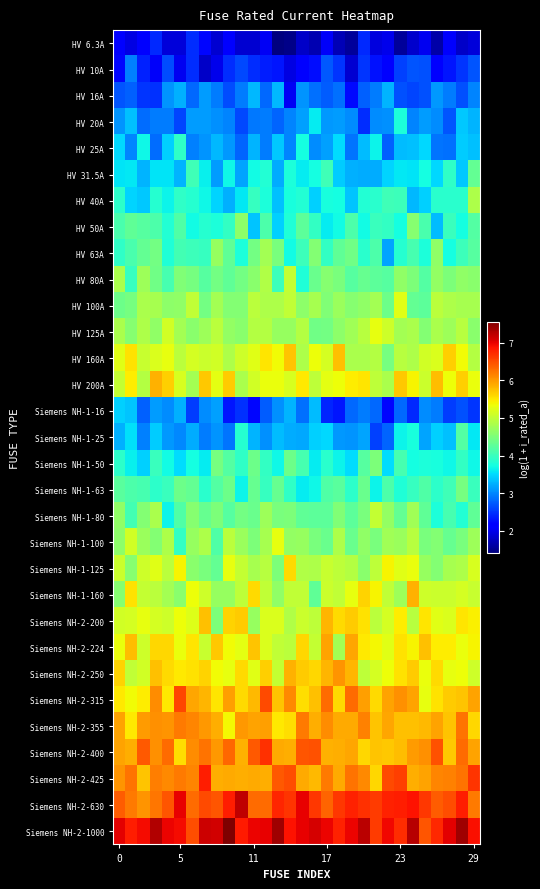

At how many categories does at least one series exceed 2?

30